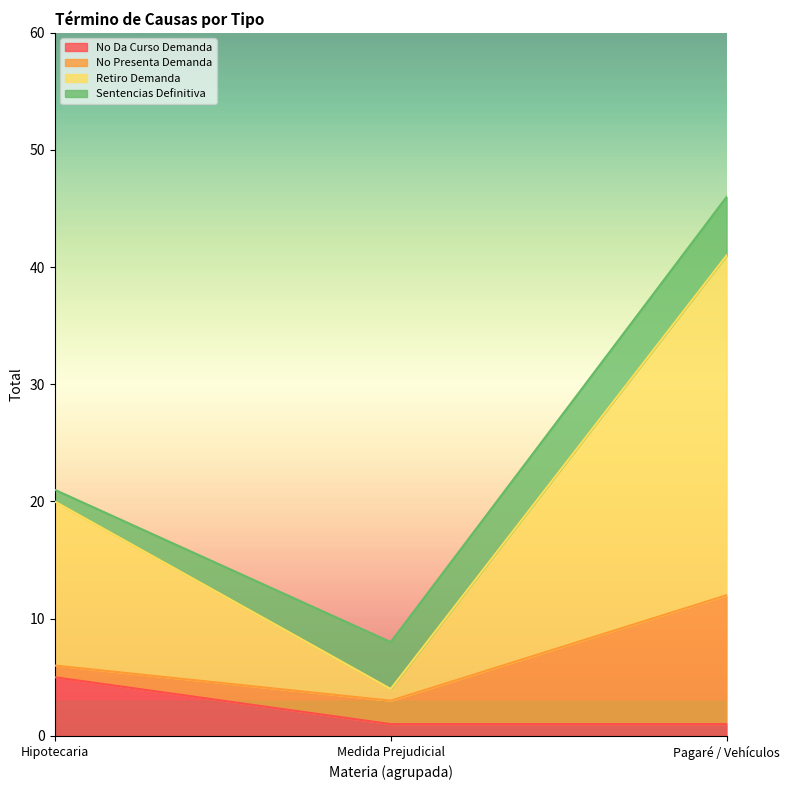

Rank the categories by Retiro Demanda value from lowest to highest.

Medida Prejudicial, Hipotecaria, Pagaré / Vehículos